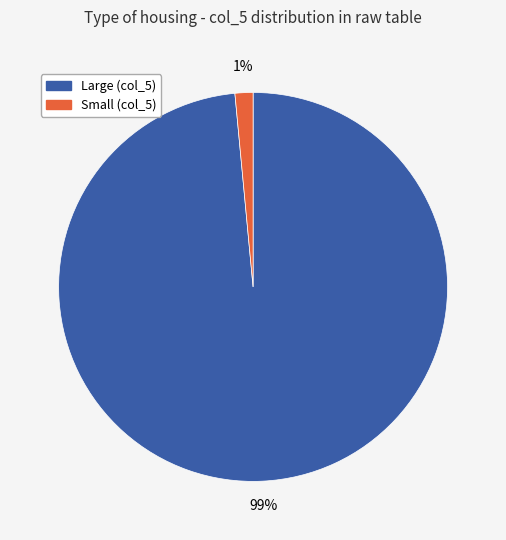

Which slice represents more than half of the pie?

Large (col_5)